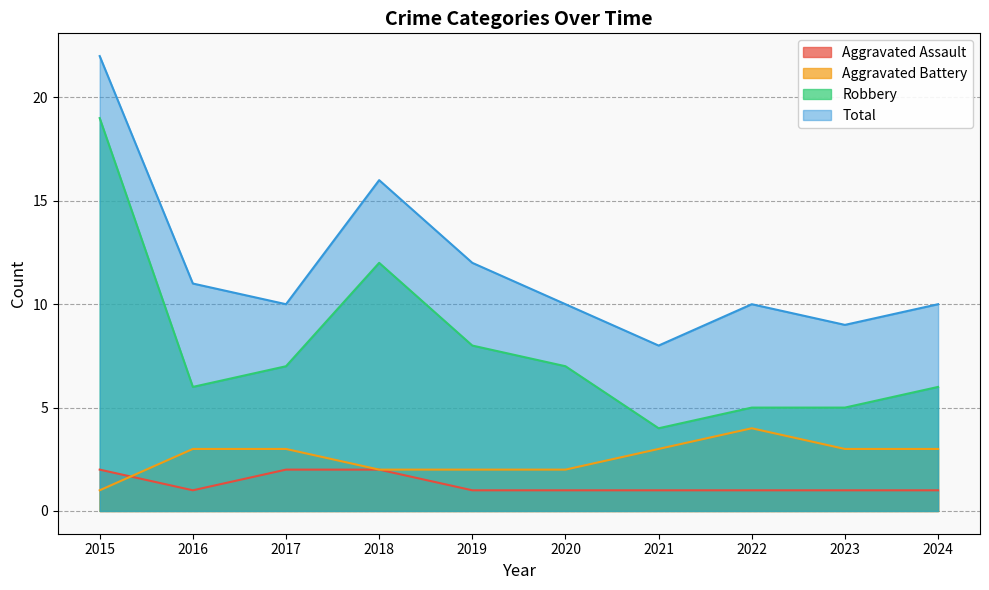

What is the difference between the maximum and minimum values in the Aggravated Assault series?

1